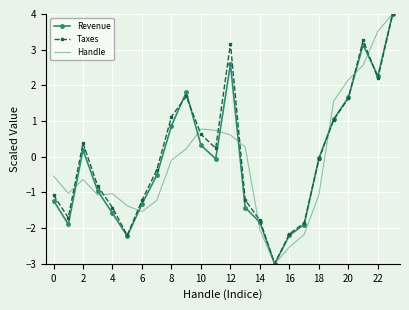

What is the highest value of the Revenue series?

4.0